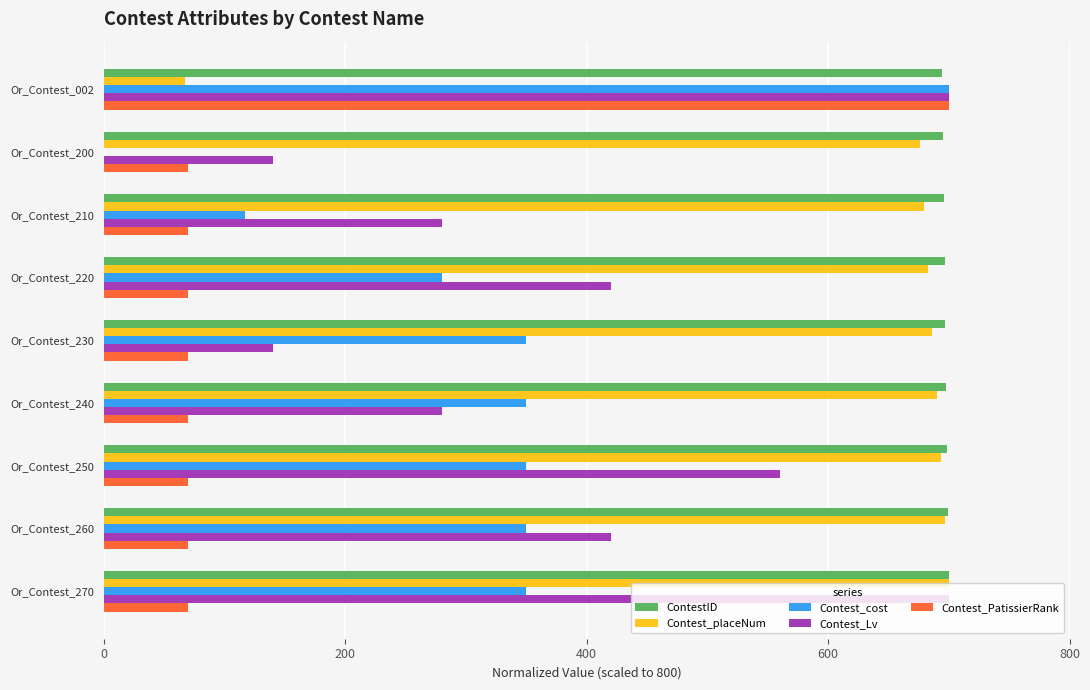

Is it true that Contest_cost equals 280.0 at Or_Contest_220?

True